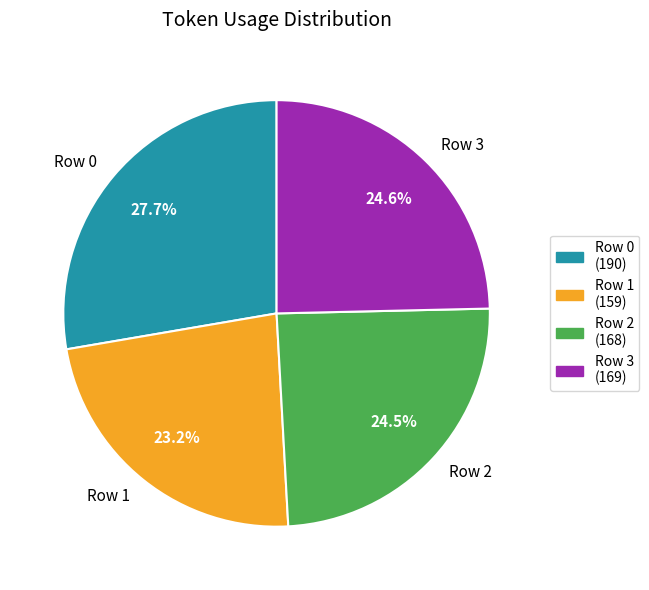

Do Row 0 and Row 2 together represent more than half of the pie?

Yes